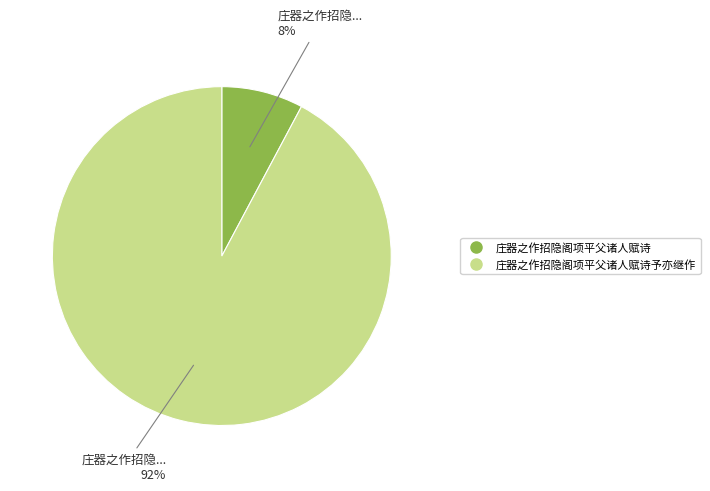

To the nearest percent, what is the difference between the largest and smallest slice percentages?

84%